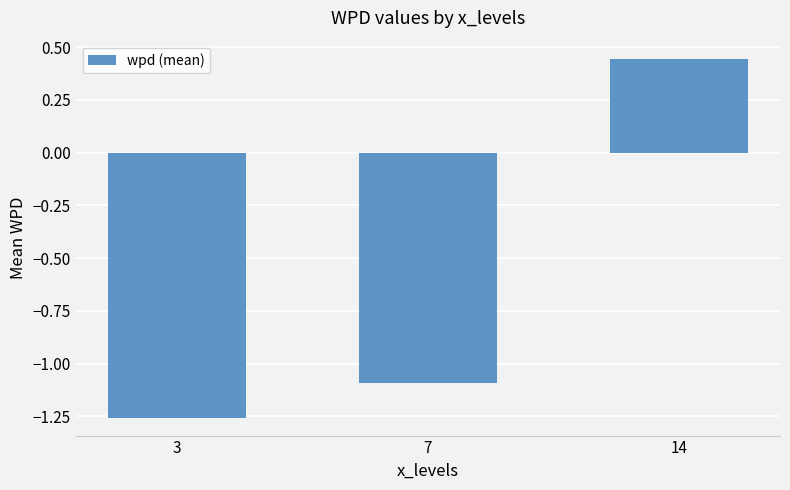

What is the value of the 2nd bar from the left?

-1.1